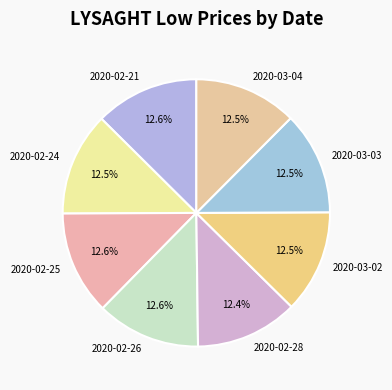

Approximately how many times larger is the value at 2020-02-26 compared to 2020-03-02?

1.0